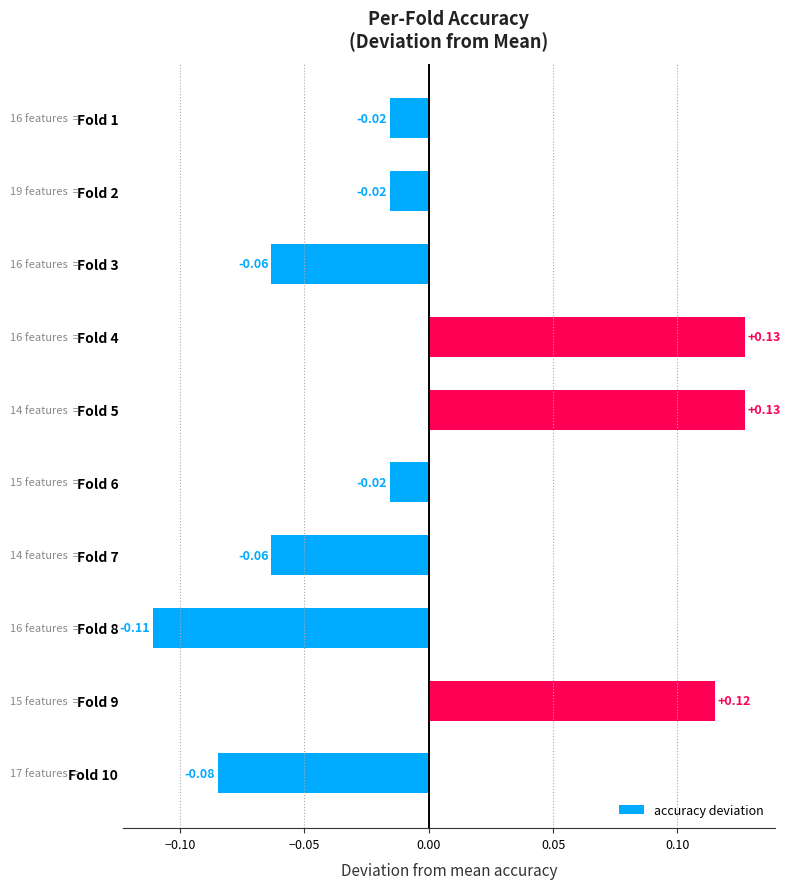

At which category does the chart reach its minimum across all series?

Fold 8